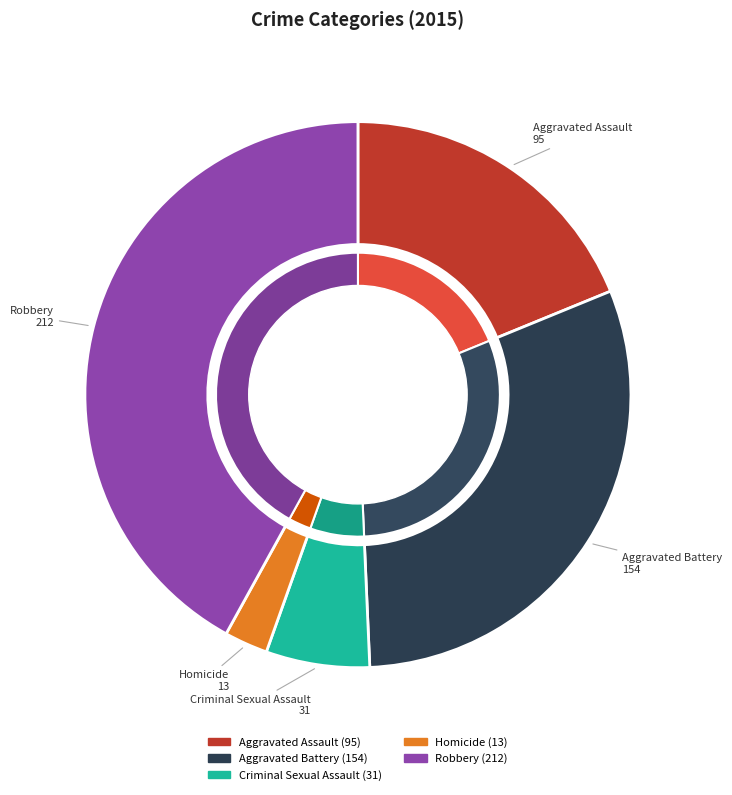

Count the number of slices in the pie.

5